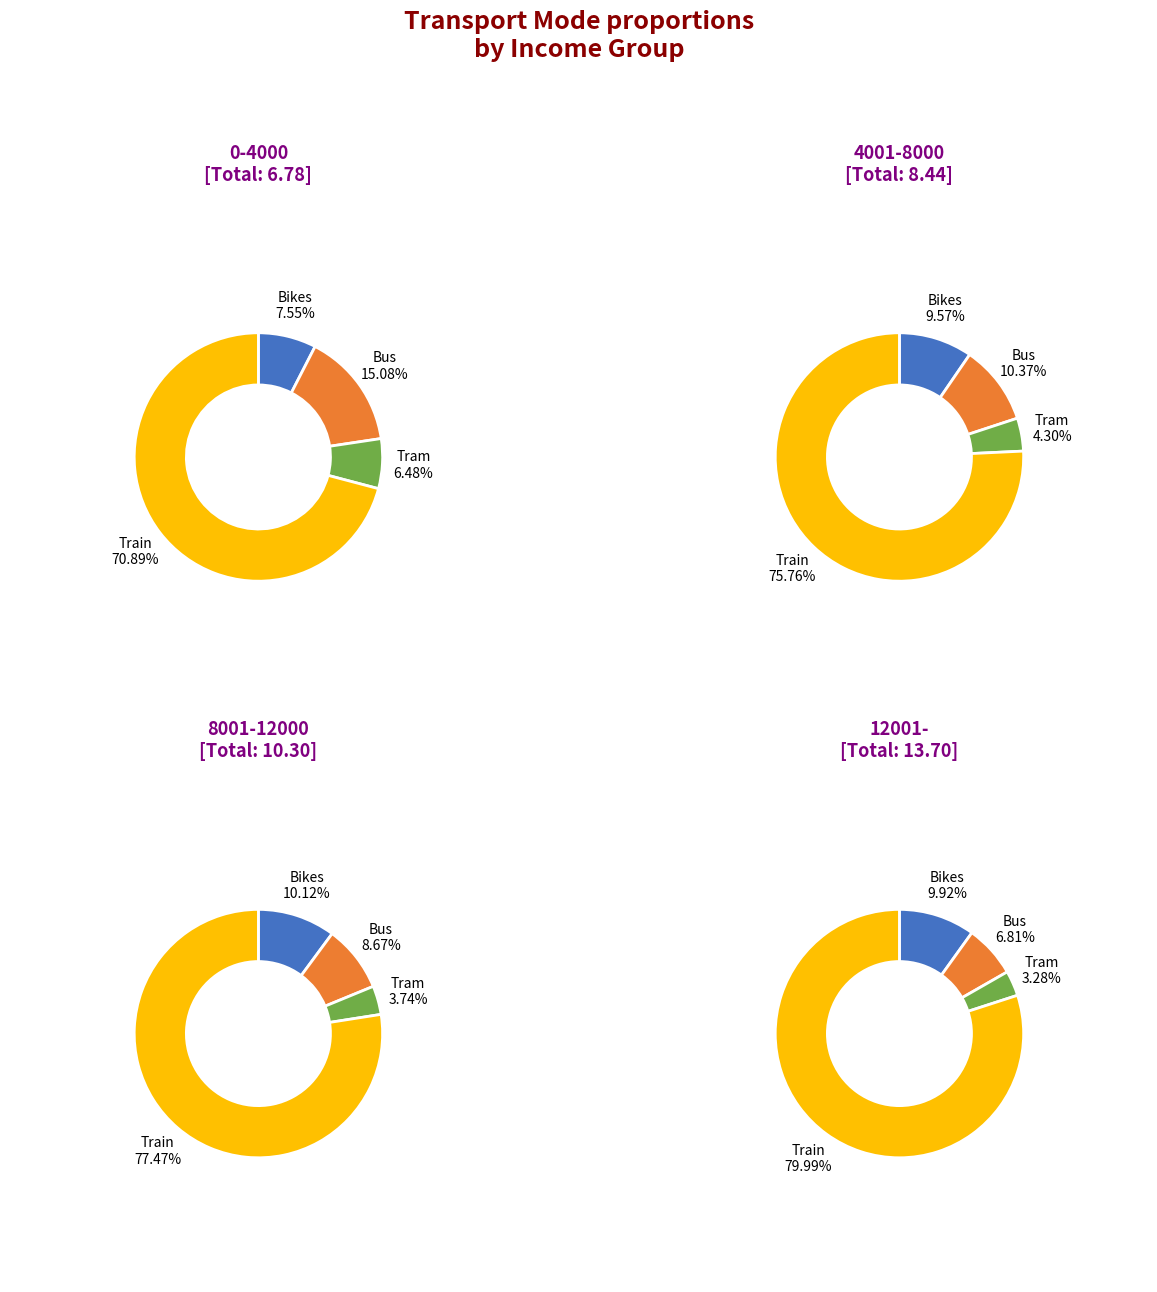

Do Tram and Bikes together represent more than half of the pie?

No